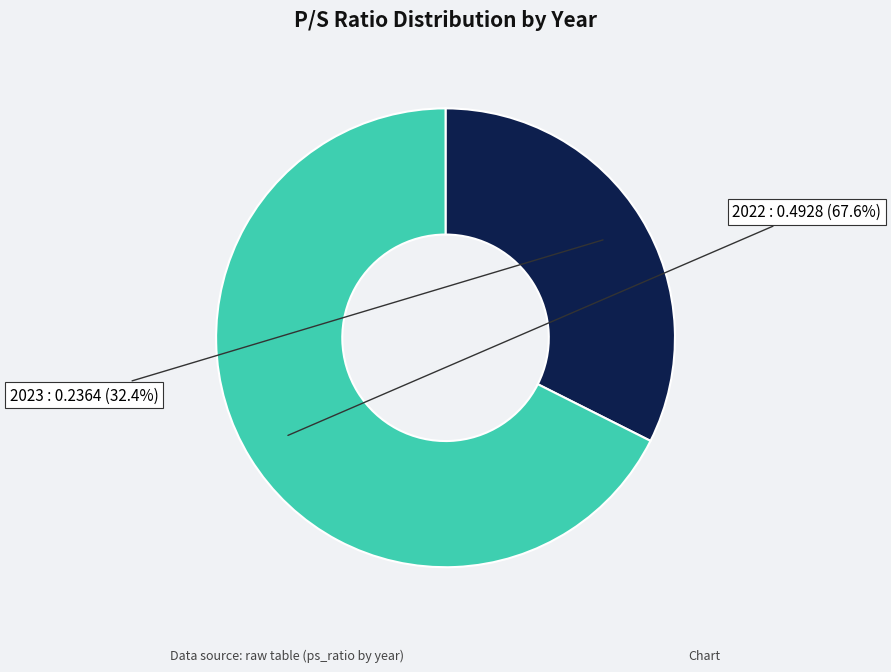

Which category has the biggest portion of the pie?

2022